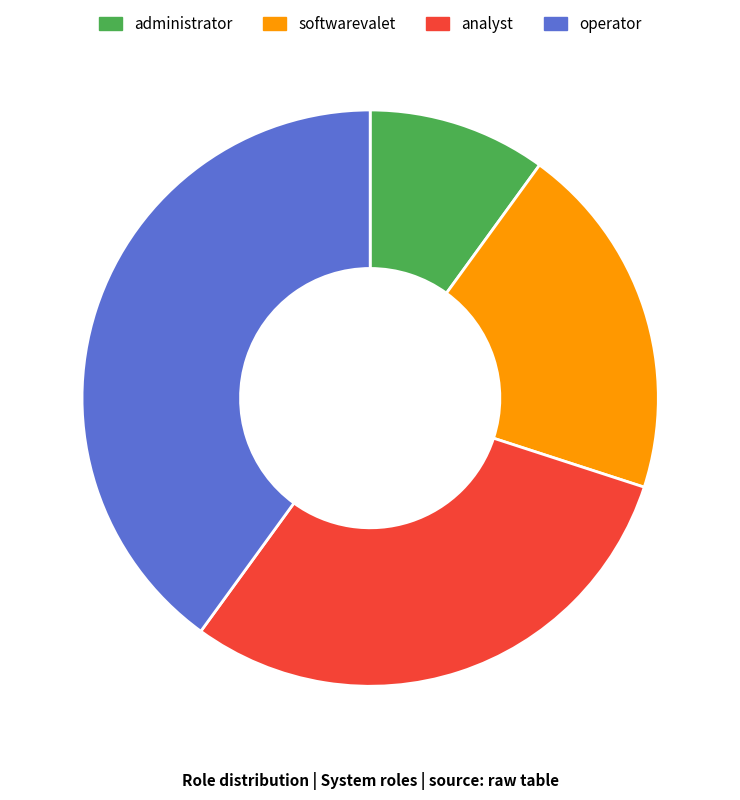

Which slice is the largest?

operator